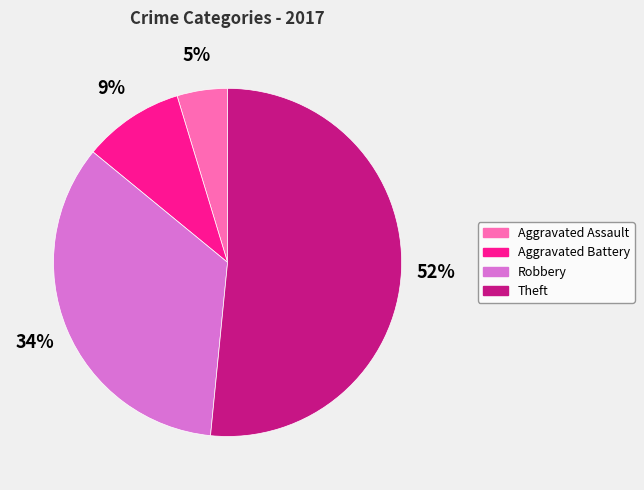

Is the sum of Theft and Aggravated Assault greater than half?

Yes